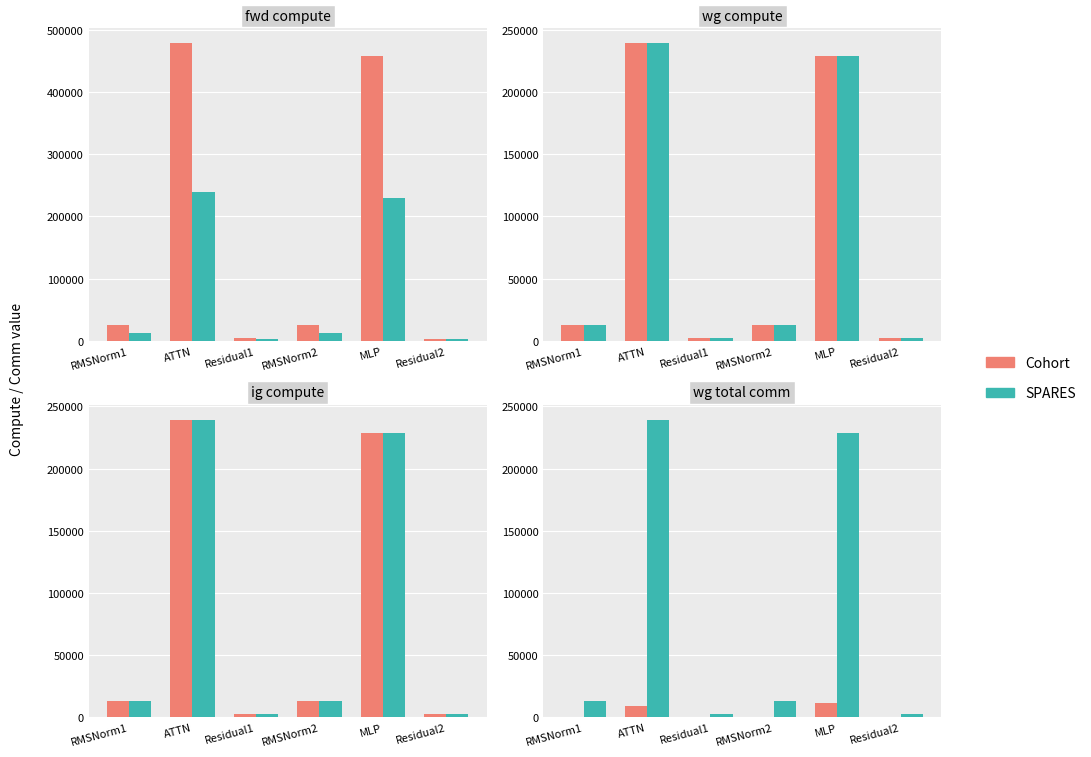

Is it true that SPARES equals 157878.8 at MLP?

False